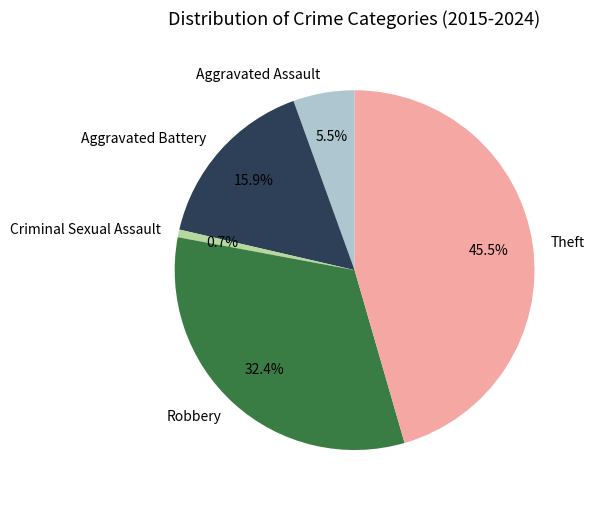

Which category has the smallest portion of the pie?

Criminal Sexual Assault